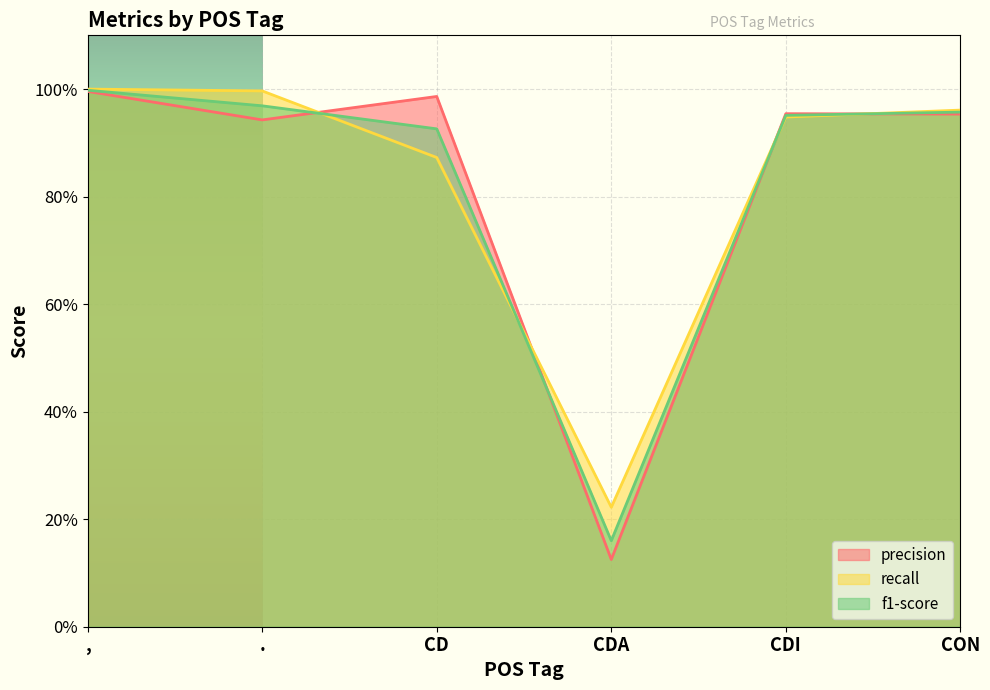

What is the sum of all recall values?

5.0